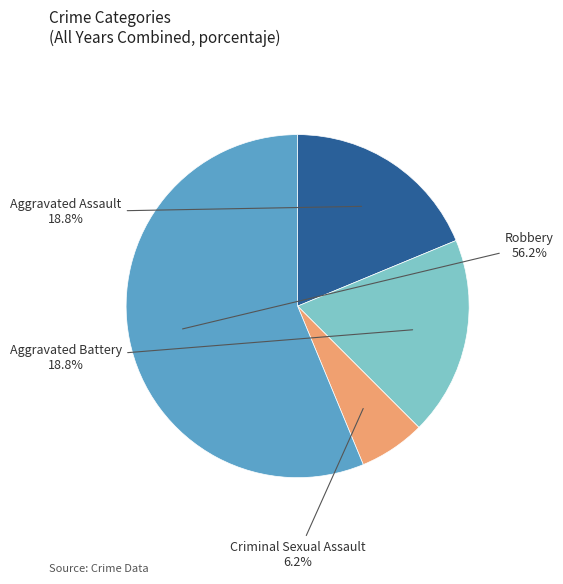

Is there any slice that represents more than half of the pie?

Yes